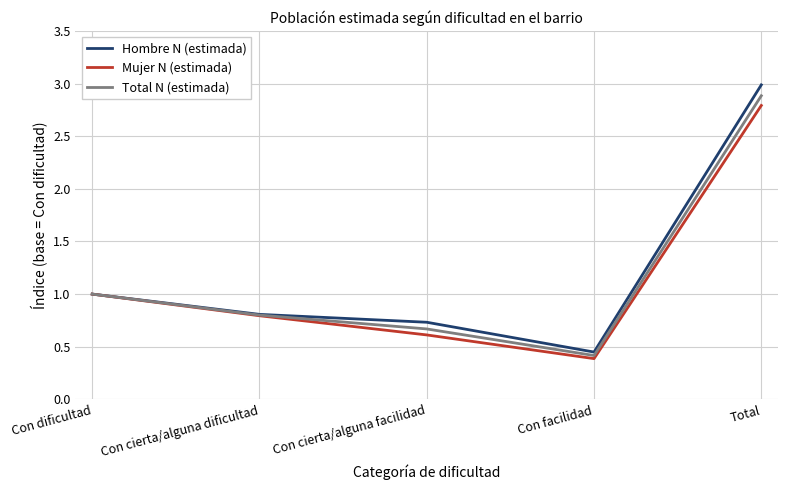

What is the total value across all series at Con facilidad?

1.3